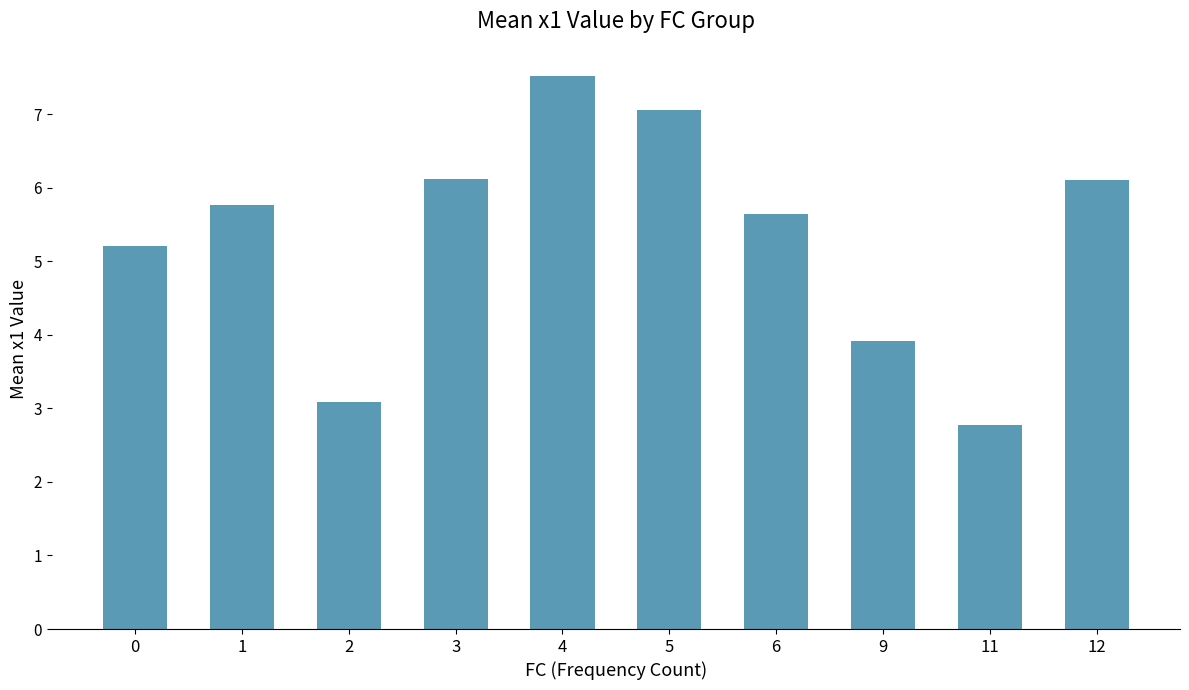

What is the difference between the values at 12 and 1?

0.4